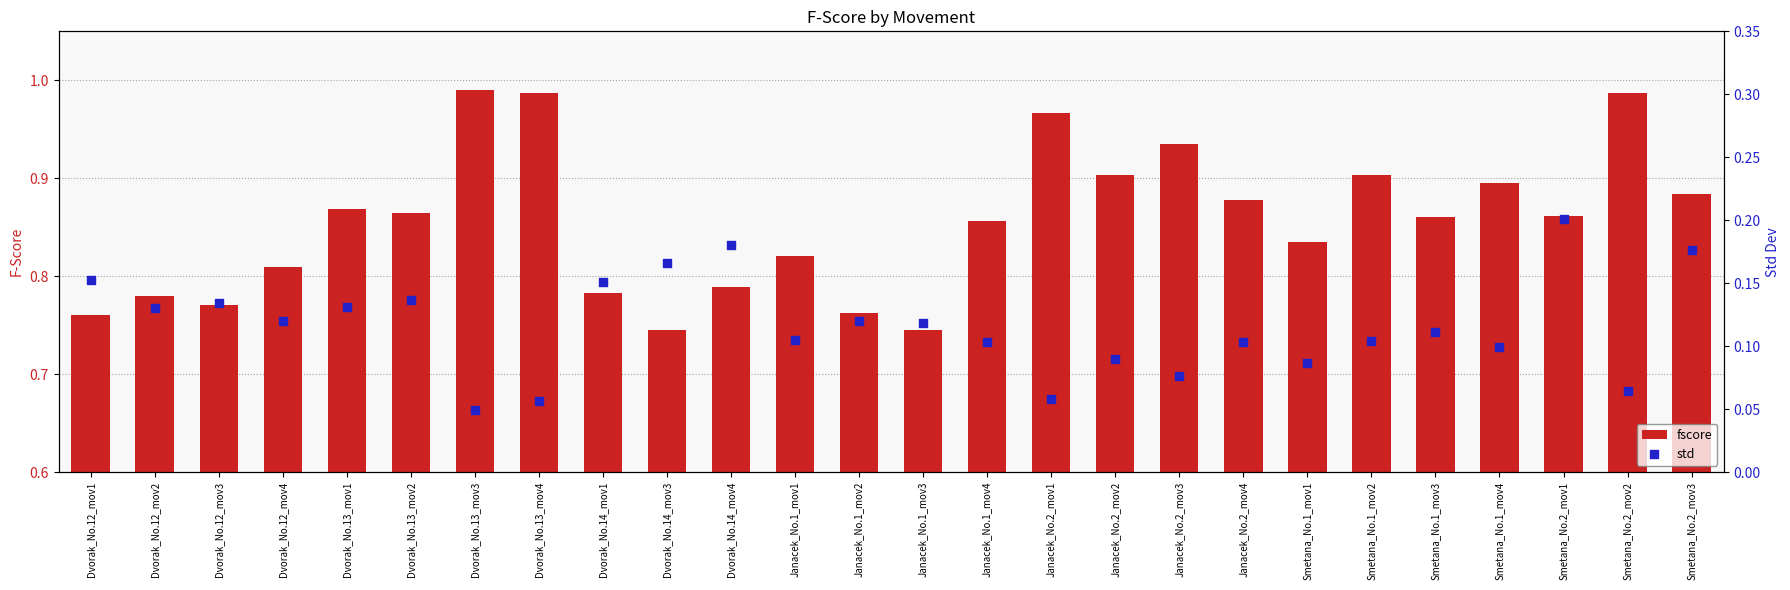

Which series has the largest total across all categories?

fscore